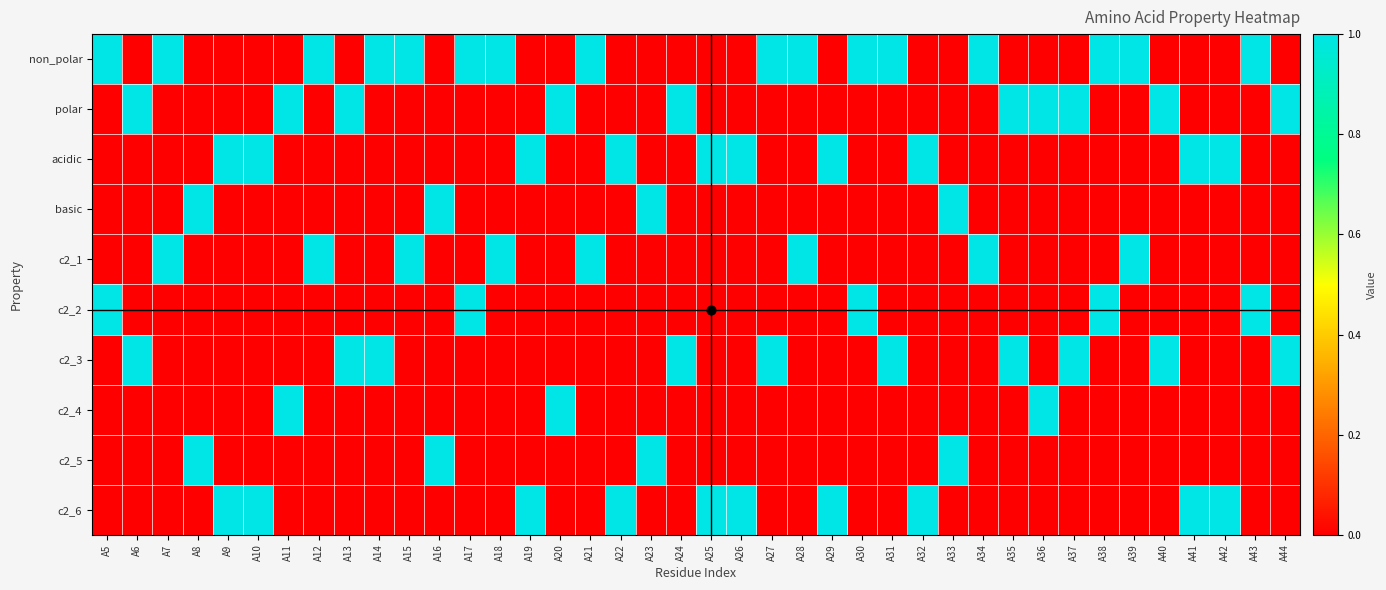

Reading right to left, what are all the values shown in this chart?

non_polar: A44=0	A43=1	A42=0	A41=0	A40=0	A39=1	A38=1	A37=0	A36=0	A35=0	A34=1	A33=0	A32=0	A31=1	A30=1	A29=0	A28=1	A27=1	A26=0	A25=0	A24=0	A23=0	A22=0	A21=1	A20=0	A19=0	A18=1	A17=1	A16=0	A15=1	A14=1	A13=0	A12=1	A11=0	A10=0	A9=0	A8=0	A7=1	A6=0	A5=1
polar: A44=1	A43=0	A42=0	A41=0	A40=1	A39=0	A38=0	A37=1	A36=1	A35=1	A34=0	A33=0	A32=0	A31=0	A30=0	A29=0	A28=0	A27=0	A26=0	A25=0	A24=1	A23=0	A22=0	A21=0	A20=1	A19=0	A18=0	A17=0	A16=0	A15=0	A14=0	A13=1	A12=0	A11=1	A10=0	A9=0	A8=0	A7=0	A6=1	A5=0
acidic: A44=0	A43=0	A42=1	A41=1	A40=0	A39=0	A38=0	A37=0	A36=0	A35=0	A34=0	A33=0	A32=1	A31=0	A30=0	A29=1	A28=0	A27=0	A26=1	A25=1	A24=0	A23=0	A22=1	A21=0	A20=0	A19=1	A18=0	A17=0	A16=0	A15=0	A14=0	A13=0	A12=0	A11=0	A10=1	A9=1	A8=0	A7=0	A6=0	A5=0
basic: A44=0	A43=0	A42=0	A41=0	A40=0	A39=0	A38=0	A37=0	A36=0	A35=0	A34=0	A33=1	A32=0	A31=0	A30=0	A29=0	A28=0	A27=0	A26=0	A25=0	A24=0	A23=1	A22=0	A21=0	A20=0	A19=0	A18=0	A17=0	A16=1	A15=0	A14=0	A13=0	A12=0	A11=0	A10=0	A9=0	A8=1	A7=0	A6=0	A5=0
c2_1: A44=0	A43=0	A42=0	A41=0	A40=0	A39=1	A38=0	A37=0	A36=0	A35=0	A34=1	A33=0	A32=0	A31=0	A30=0	A29=0	A28=1	A27=0	A26=0	A25=0	A24=0	A23=0	A22=0	A21=1	A20=0	A19=0	A18=1	A17=0	A16=0	A15=1	A14=0	A13=0	A12=1	A11=0	A10=0	A9=0	A8=0	A7=1	A6=0	A5=0
c2_2: A44=0	A43=1	A42=0	A41=0	A40=0	A39=0	A38=1	A37=0	A36=0	A35=0	A34=0	A33=0	A32=0	A31=0	A30=1	A29=0	A28=0	A27=0	A26=0	A25=0	A24=0	A23=0	A22=0	A21=0	A20=0	A19=0	A18=0	A17=1	A16=0	A15=0	A14=0	A13=0	A12=0	A11=0	A10=0	A9=0	A8=0	A7=0	A6=0	A5=1
c2_3: A44=1	A43=0	A42=0	A41=0	A40=1	A39=0	A38=0	A37=1	A36=0	A35=1	A34=0	A33=0	A32=0	A31=1	A30=0	A29=0	A28=0	A27=1	A26=0	A25=0	A24=1	A23=0	A22=0	A21=0	A20=0	A19=0	A18=0	A17=0	A16=0	A15=0	A14=1	A13=1	A12=0	A11=0	A10=0	A9=0	A8=0	A7=0	A6=1	A5=0
c2_4: A44=0	A43=0	A42=0	A41=0	A40=0	A39=0	A38=0	A37=0	A36=1	A35=0	A34=0	A33=0	A32=0	A31=0	A30=0	A29=0	A28=0	A27=0	A26=0	A25=0	A24=0	A23=0	A22=0	A21=0	A20=1	A19=0	A18=0	A17=0	A16=0	A15=0	A14=0	A13=0	A12=0	A11=1	A10=0	A9=0	A8=0	A7=0	A6=0	A5=0
c2_5: A44=0	A43=0	A42=0	A41=0	A40=0	A39=0	A38=0	A37=0	A36=0	A35=0	A34=0	A33=1	A32=0	A31=0	A30=0	A29=0	A28=0	A27=0	A26=0	A25=0	A24=0	A23=1	A22=0	A21=0	A20=0	A19=0	A18=0	A17=0	A16=1	A15=0	A14=0	A13=0	A12=0	A11=0	A10=0	A9=0	A8=1	A7=0	A6=0	A5=0
c2_6: A44=0	A43=0	A42=1	A41=1	A40=0	A39=0	A38=0	A37=0	A36=0	A35=0	A34=0	A33=0	A32=1	A31=0	A30=0	A29=1	A28=0	A27=0	A26=1	A25=1	A24=0	A23=0	A22=1	A21=0	A20=0	A19=1	A18=0	A17=0	A16=0	A15=0	A14=0	A13=0	A12=0	A11=0	A10=1	A9=1	A8=0	A7=0	A6=0	A5=0